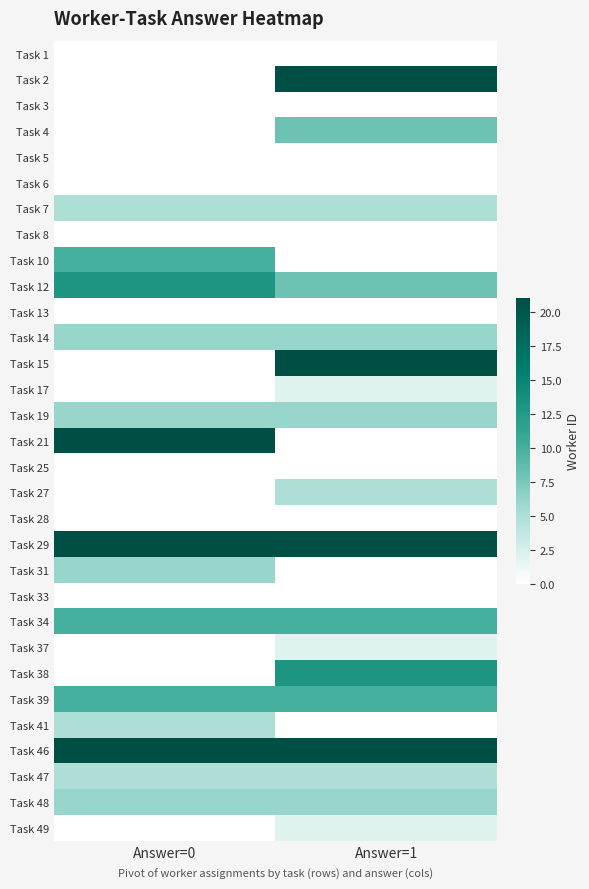

What is the spread (max minus min) of values at Answer=1?

21